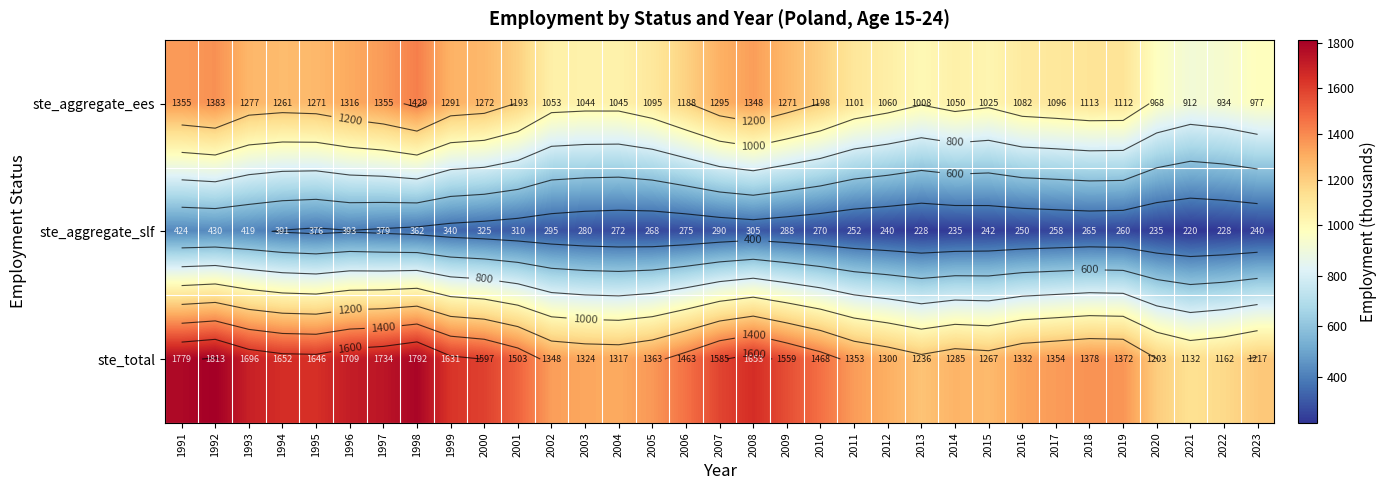

Where does the ste_total series first go above 1378?

1991